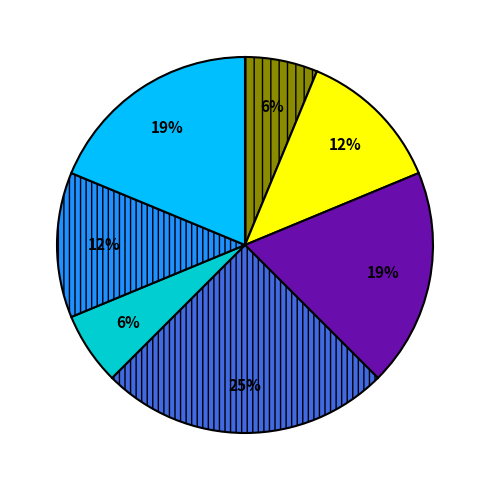

Is there a majority slice in this chart?

No